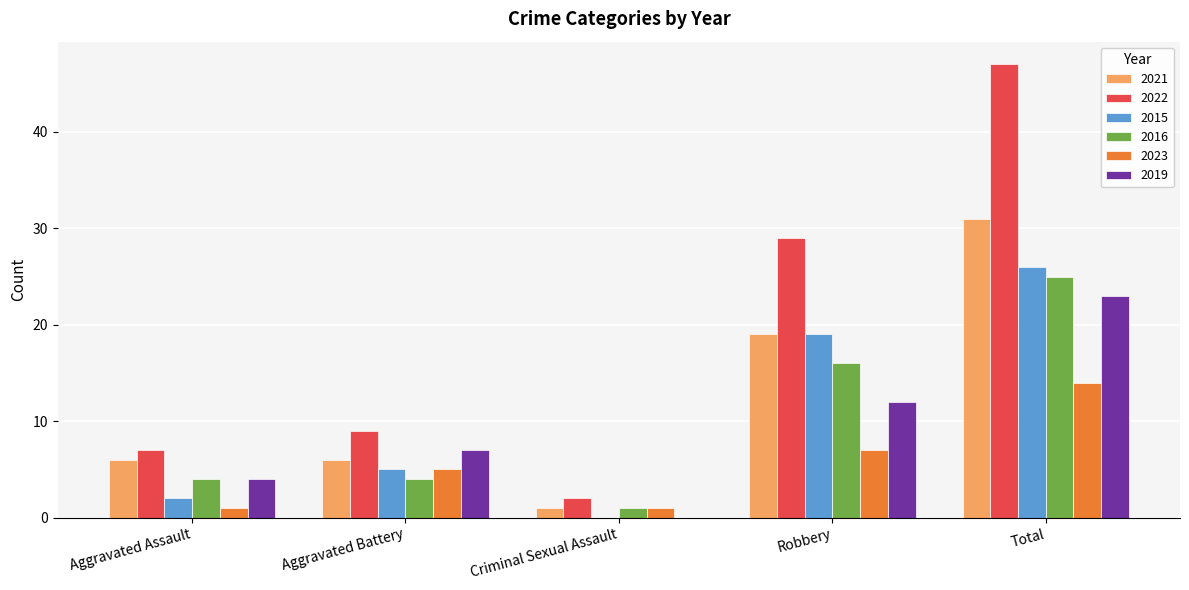

Reading right to left, list all the values displayed in this chart.

2021: Total=31	Robbery=19	Criminal Sexual Assault=1	Aggravated Battery=6	Aggravated Assault=6
2022: Total=47	Robbery=29	Criminal Sexual Assault=2	Aggravated Battery=9	Aggravated Assault=7
2015: Total=26	Robbery=19	Criminal Sexual Assault=0	Aggravated Battery=5	Aggravated Assault=2
2016: Total=25	Robbery=16	Criminal Sexual Assault=1	Aggravated Battery=4	Aggravated Assault=4
2023: Total=14	Robbery=7	Criminal Sexual Assault=1	Aggravated Battery=5	Aggravated Assault=1
2019: Total=23	Robbery=12	Criminal Sexual Assault=0	Aggravated Battery=7	Aggravated Assault=4